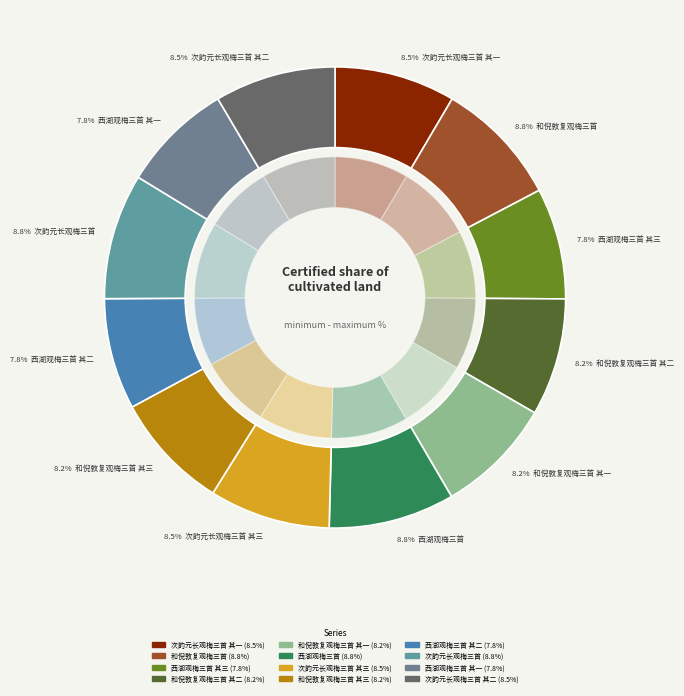

To the nearest percent, what is the difference between the 西湖观梅三首 其三 and 西湖观梅三首 slice percentages?

1%